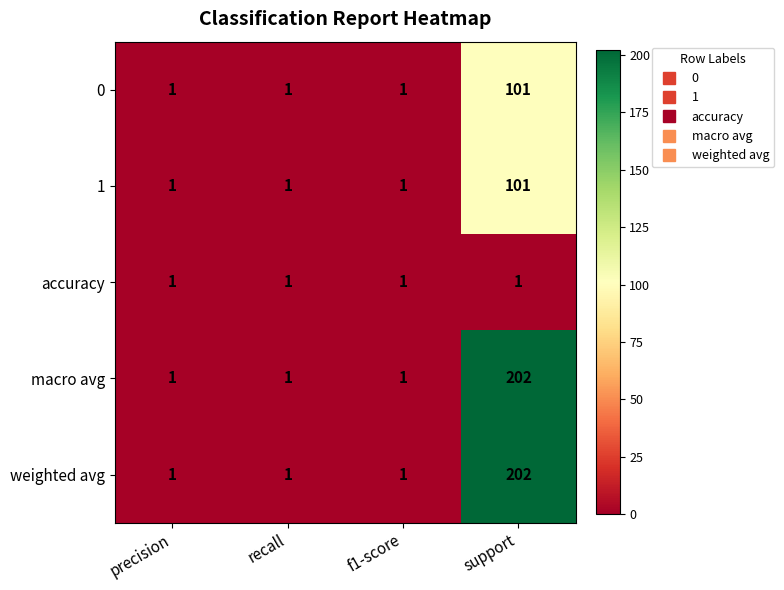

At which category does the chart reach its peak across all series?

support